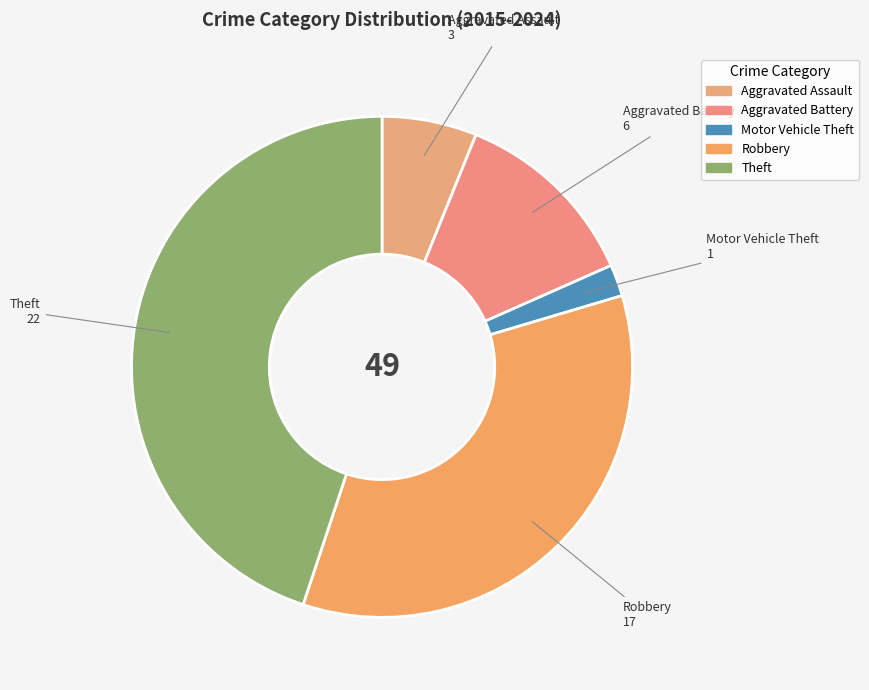

Which category has the smallest portion of the pie?

Motor Vehicle Theft